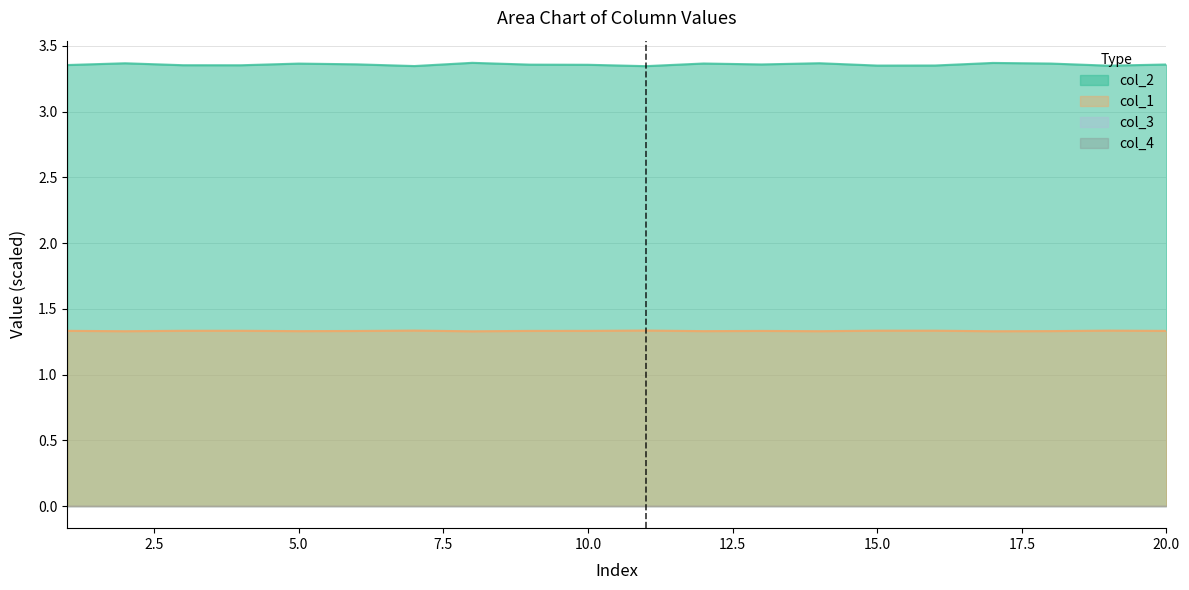

True or false: col_2 and col_1 intersect in this chart.

False